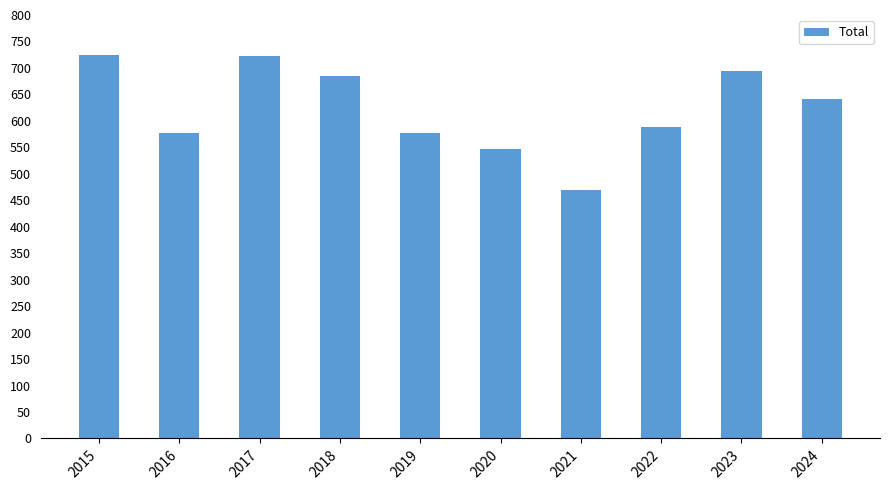

How many values are below 642?

5